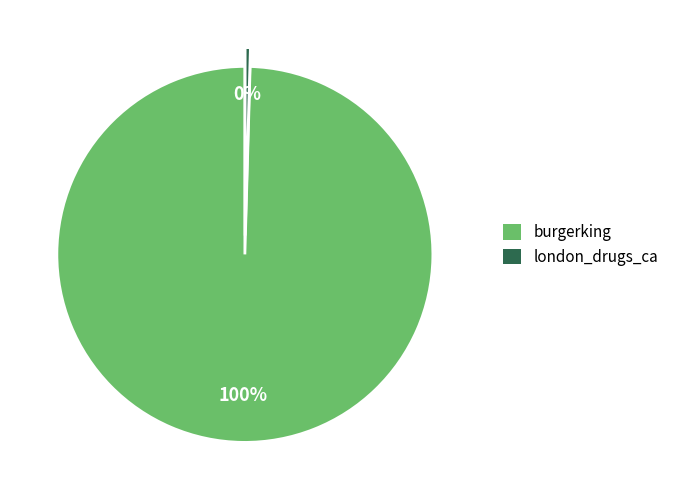

Which has a higher value, burgerking or london_drugs_ca?

burgerking